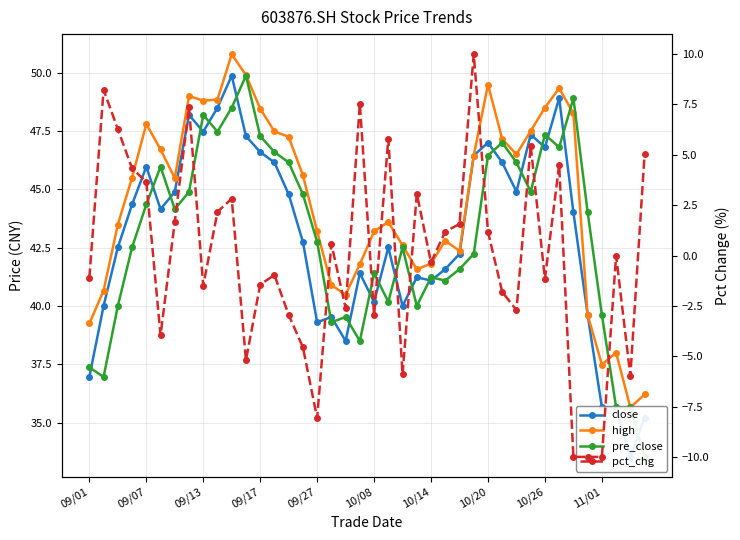

Rank the series at 13 from lowest to highest value.

pct_chg, close, pre_close, high